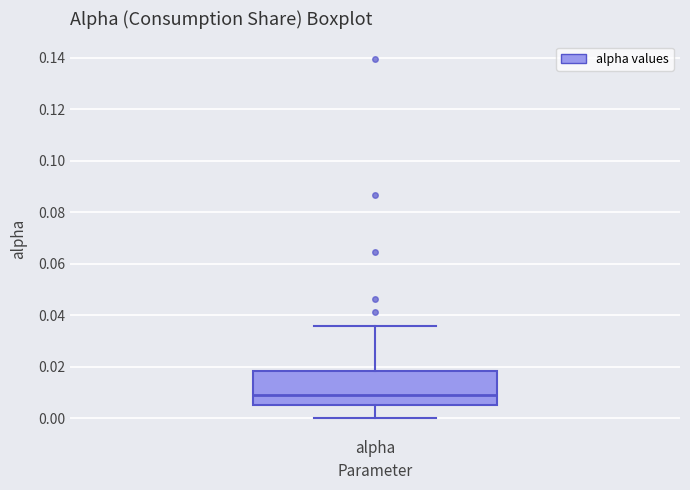

Transcribe this box plot: give where the median line is, the range the box spans, and where the two whiskers end, as read against the y-axis. The values are not printed on the chart, so give them approximately, as read against the axis.

median 0.010, box 0.004 to 0.018, whiskers 0.000 to 0.036